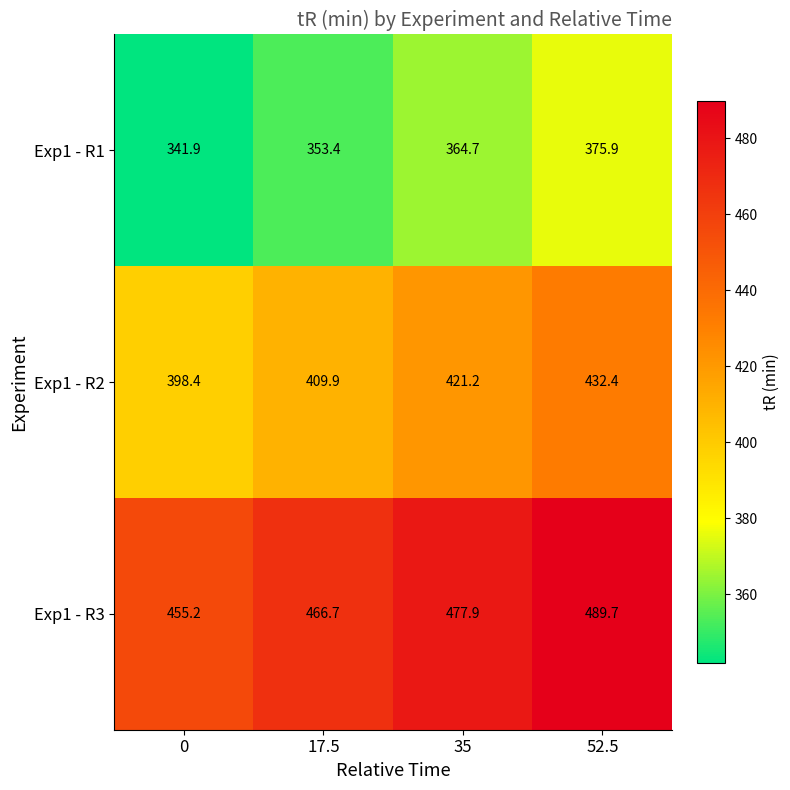

True or false: Exp1 - R1 has a value of 139.4 at 35.

False